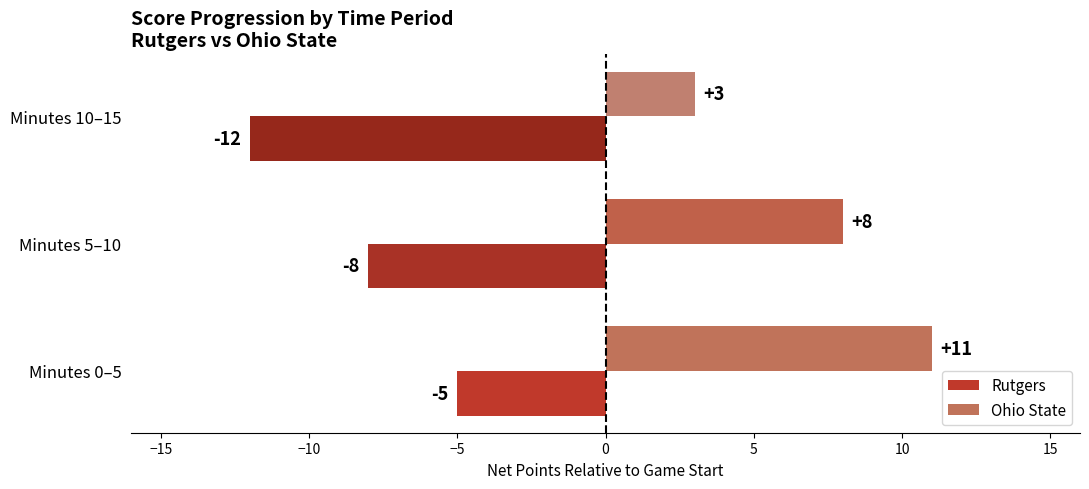

True or false: Rutgers has a value of -7 at Minutes 10–15.

False